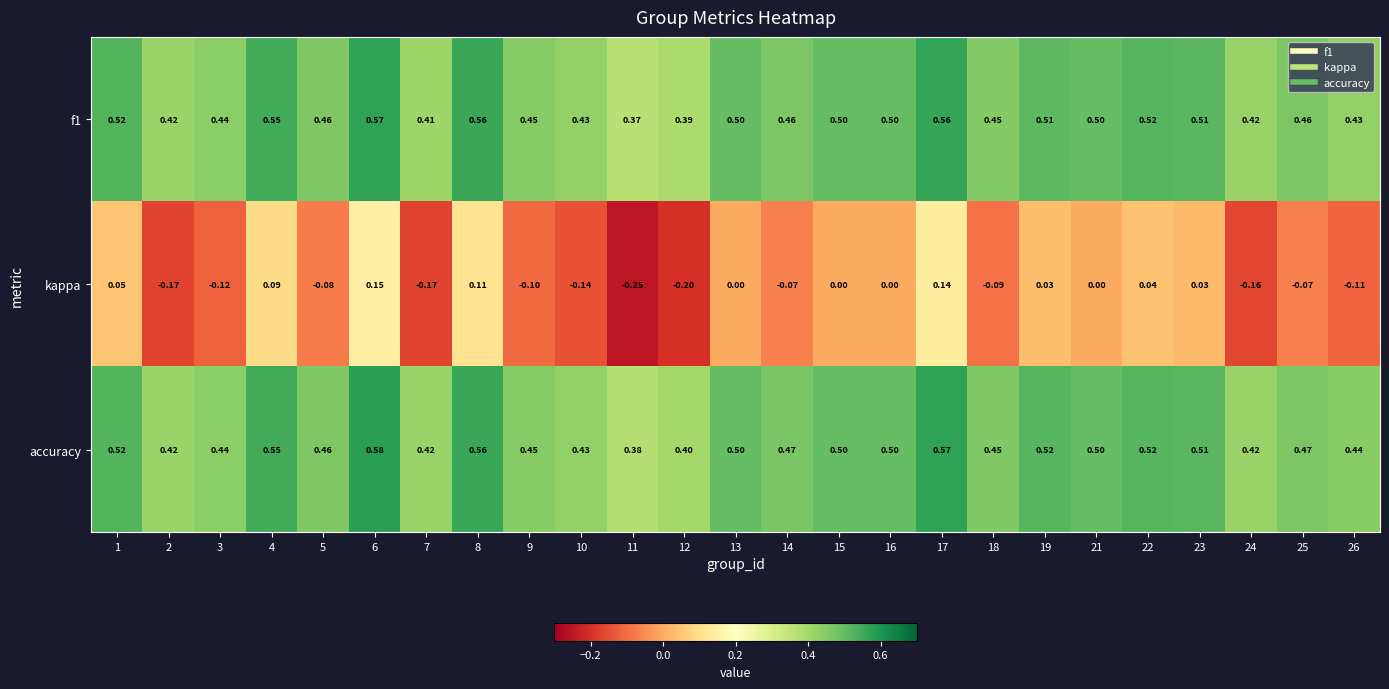

Is the value of f1 at 10 greater than the value of kappa at 24?

Yes